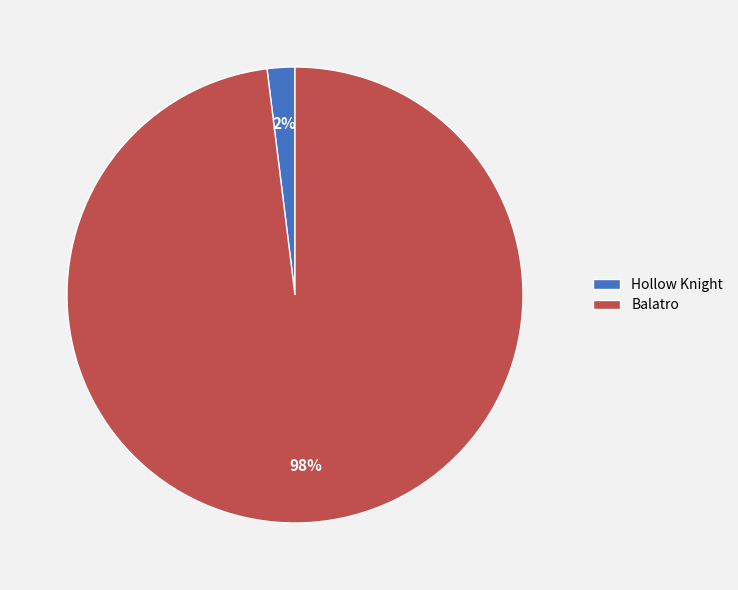

Is it true that Balatro is 98% of the pie?

True